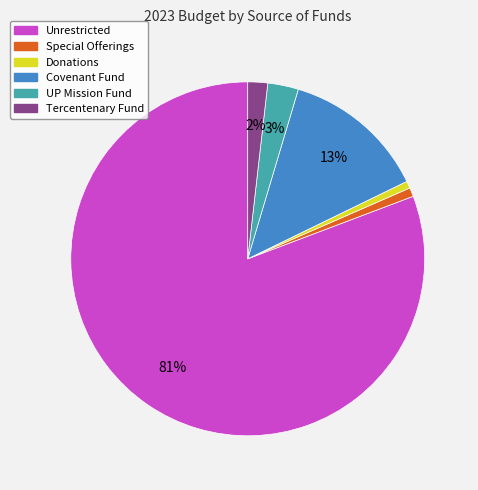

How many segments does this pie chart have?

6